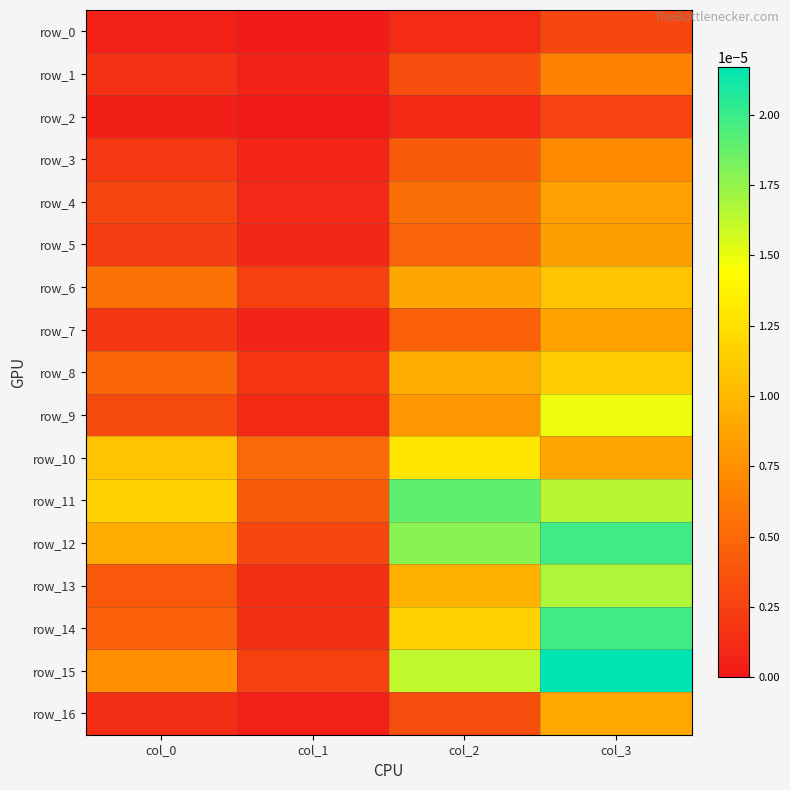

Which series has the largest total across all categories?

row_11